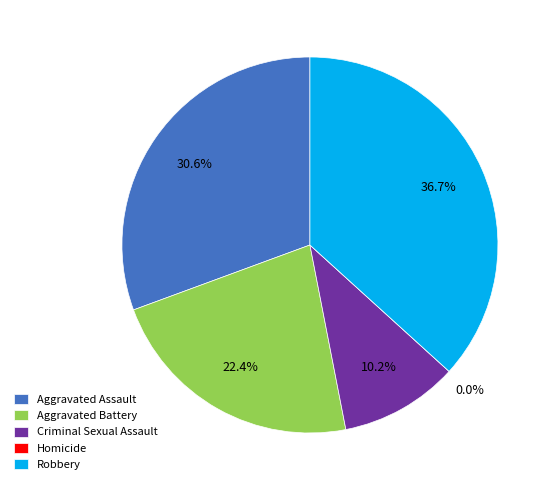

True or false: Aggravated Battery accounts for 22% of the total.

True